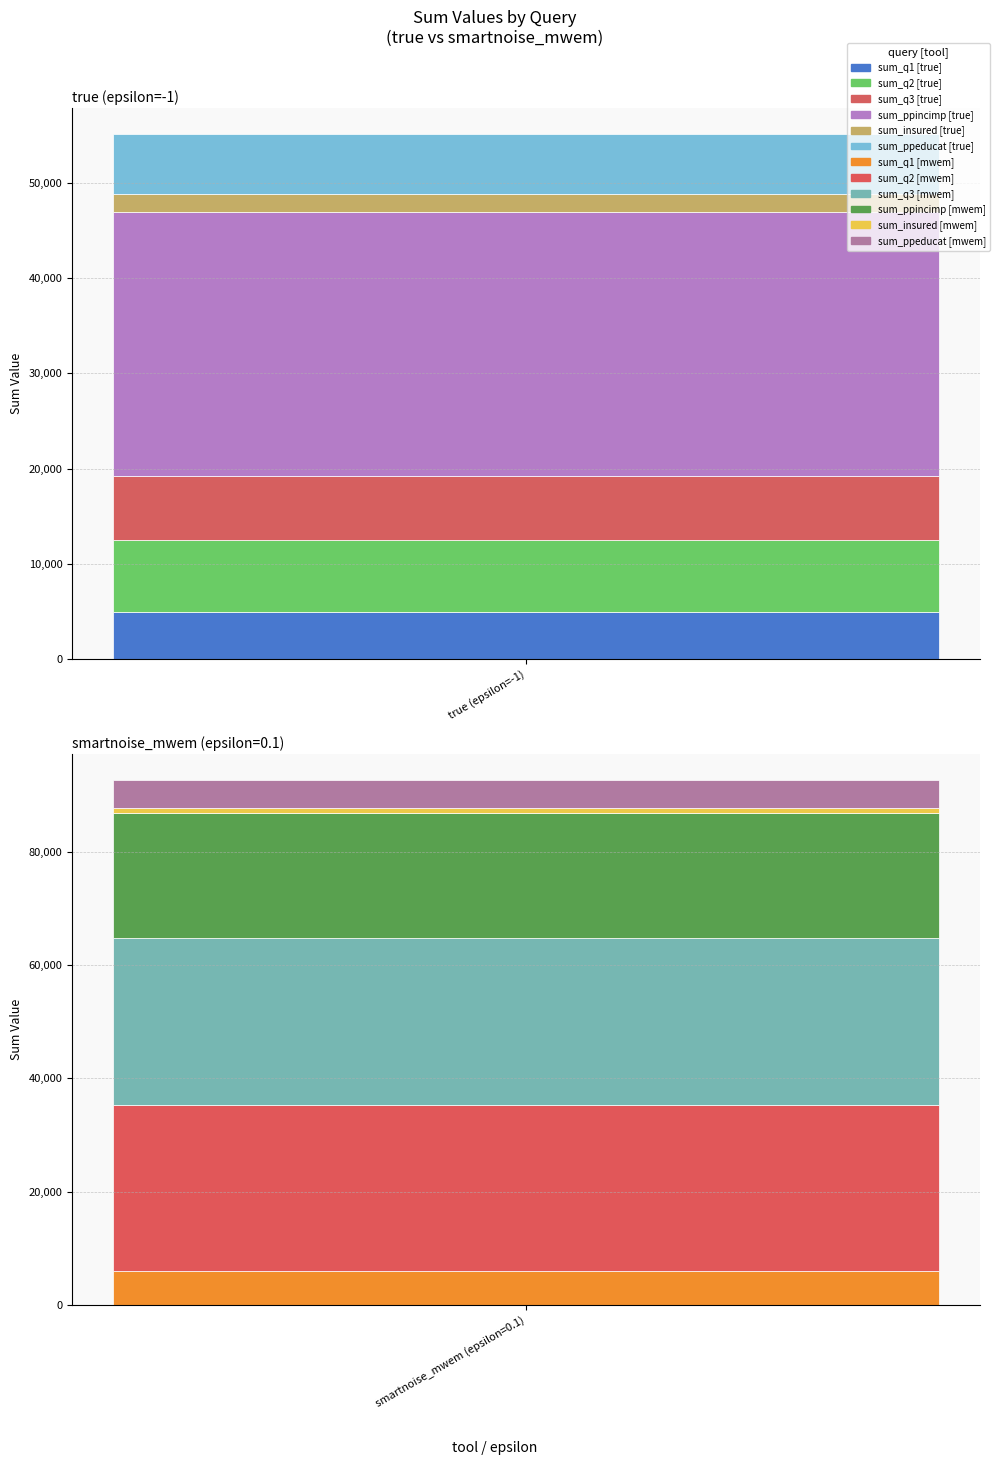

Is it true that smartnoise_mwem (epsilon=0.1) equals 29454 at sum_q3?

True